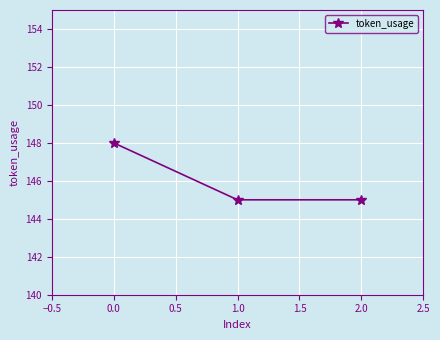

What is the greatest value displayed?

148